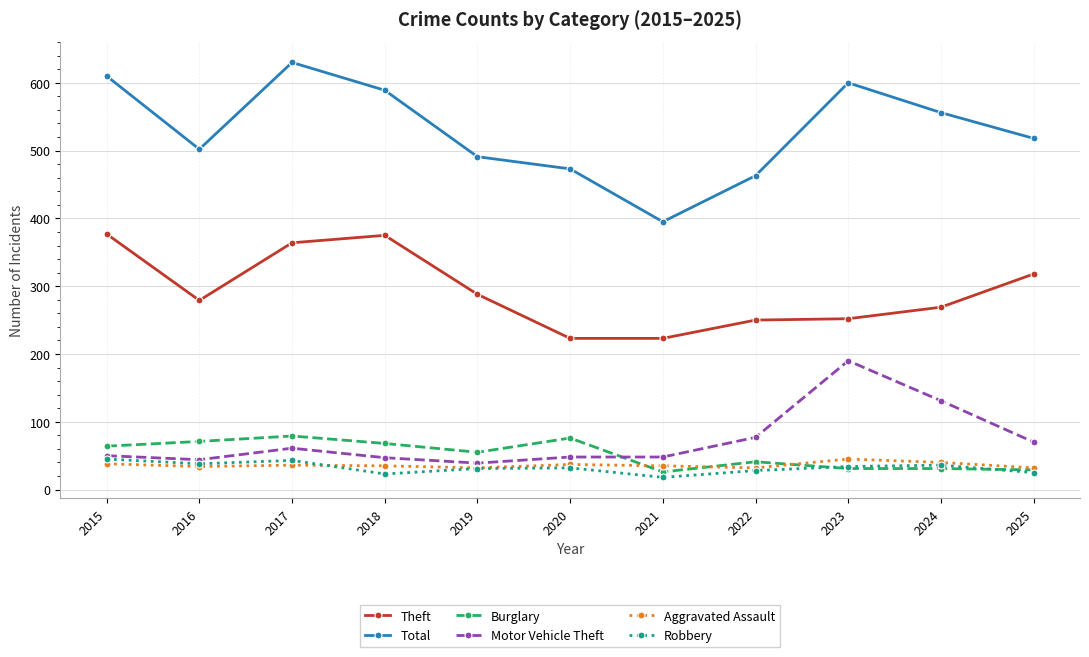

Count the number of data series in this chart.

6